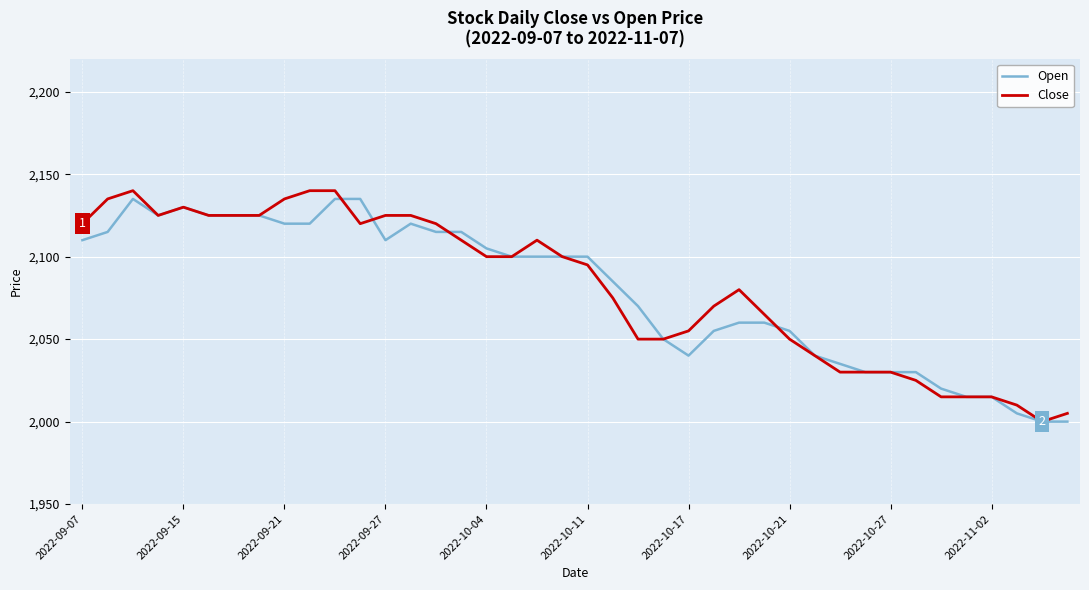

What is the maximum value shown in the chart?

2140